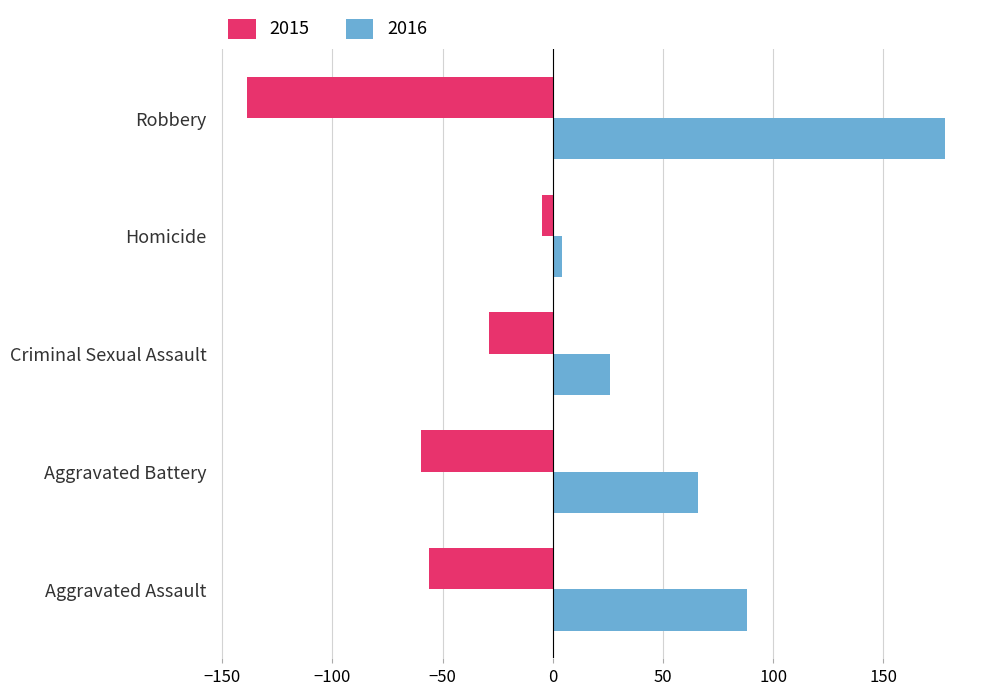

Which category has the highest value across all series?

Robbery